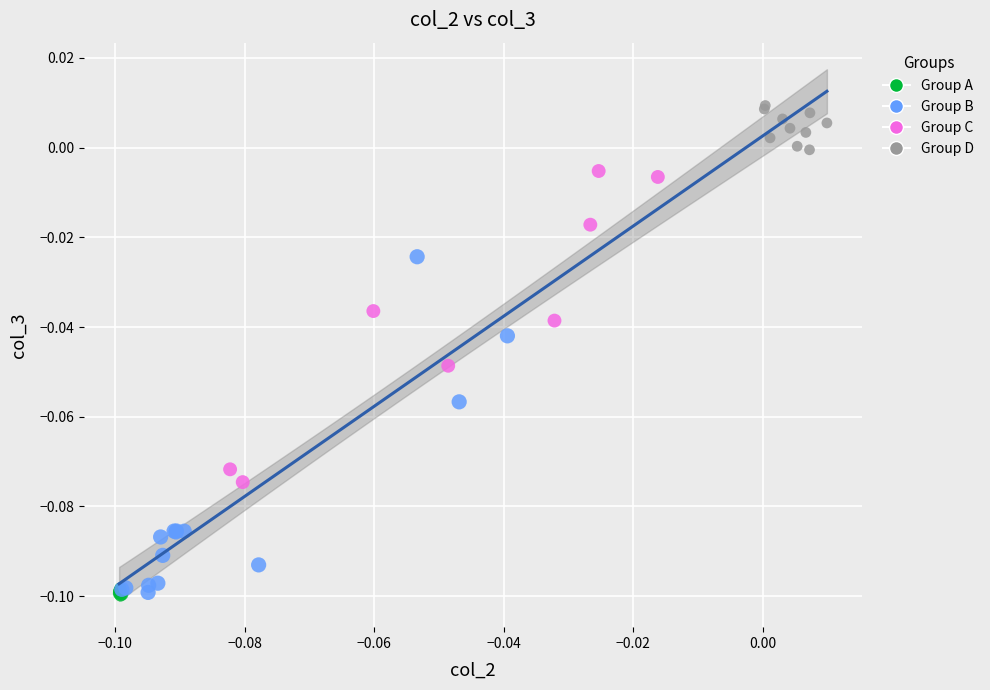

What are all the series names shown in the legend?

Group A, Group B, Group C, Group D